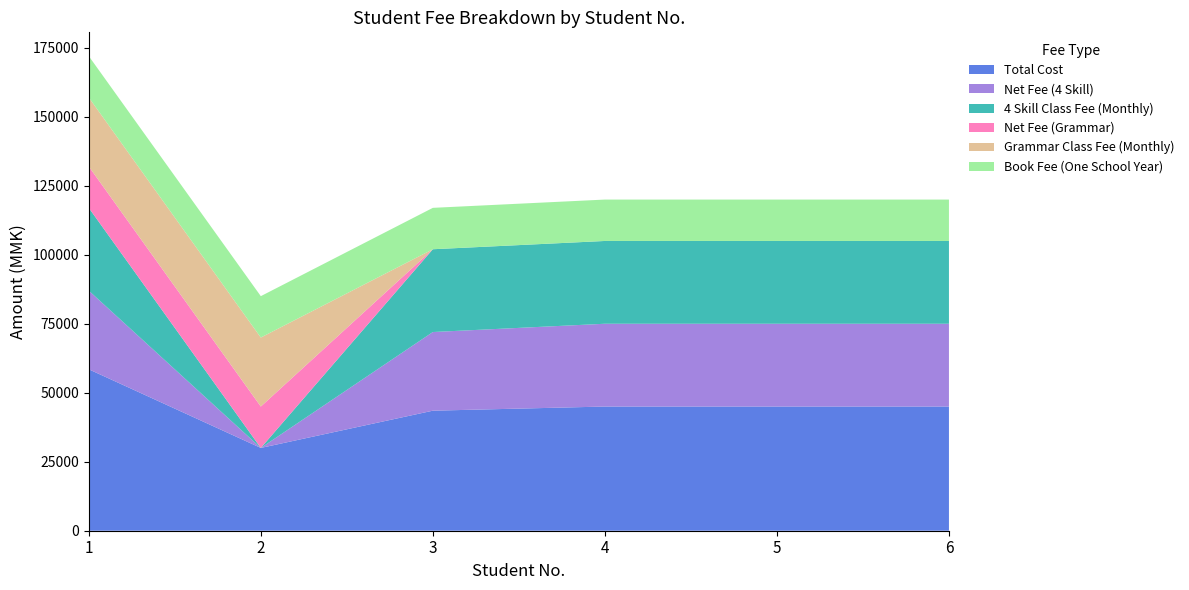

Reading right to left, what are all the values shown in this chart?

Total Cost: 45000	45000	45000	43500	30000	58500
Net Fee (4 Skill): 30000	30000	30000	28500	0	28500
4 Skill Class Fee (Monthly): 30000	30000	30000	30000	0	30000
Net Fee (Grammar): 0	0	0	0	15000	15000
Grammar Class Fee (Monthly): 0	0	0	0	25000	25000
Book Fee (One School Year): 15000	15000	15000	15000	15000	15000